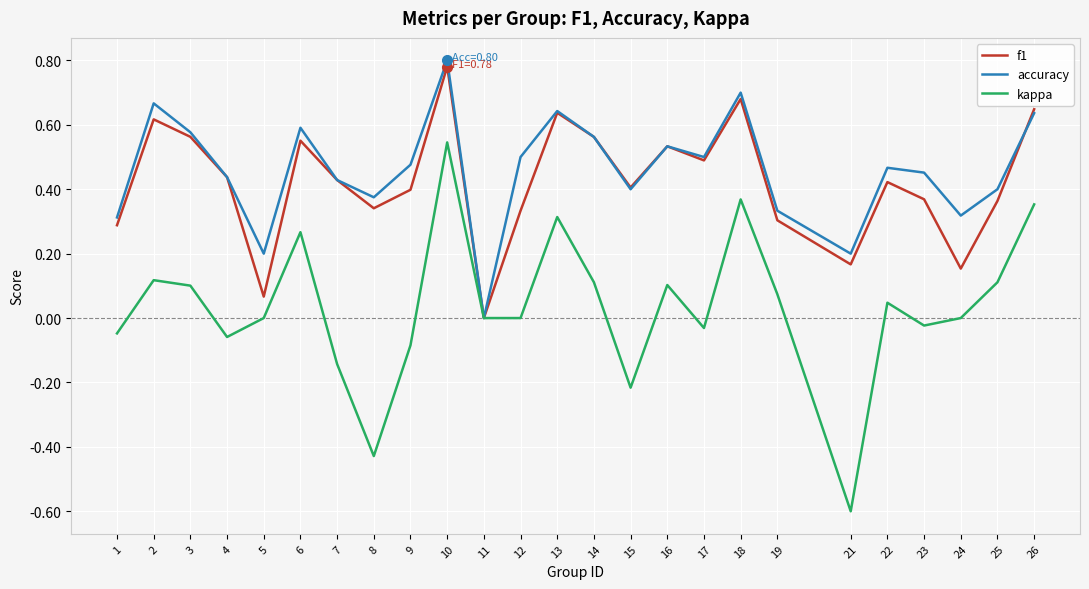

Is this an area chart (filled region under the line)?

No